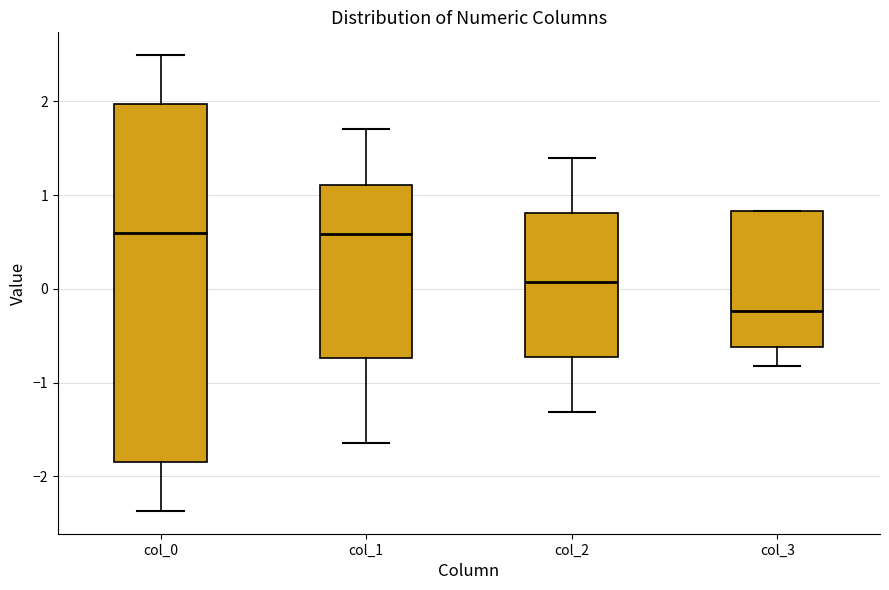

Reading left to right, read every box against the y-axis: the position of its median line, the range the box covers, and the ends of its whiskers. The values are not printed on the chart, so give them approximately, as read against the axis.

col_0: median 0.6, box -1.8 to 2.0, whiskers -2.4 to 2.5
col_1: median 0.6, box -0.7 to 1.1, whiskers -1.6 to 1.7
col_2: median 0.1, box -0.7 to 0.8, whiskers -1.3 to 1.4
col_3: median -0.2, box -0.6 to 0.8, whiskers -0.8 to 0.8